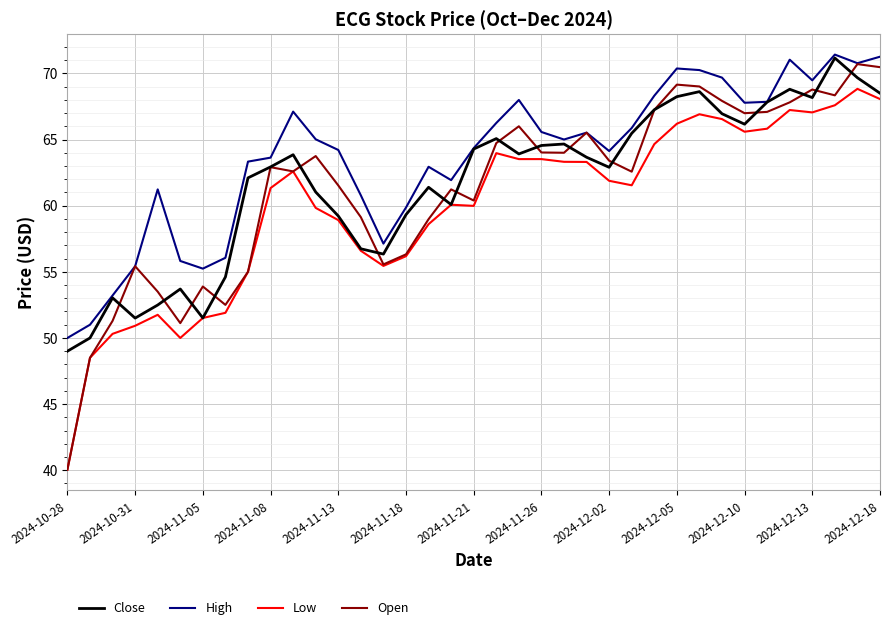

What is the difference between the second highest and minimum values in the High series?

21.3